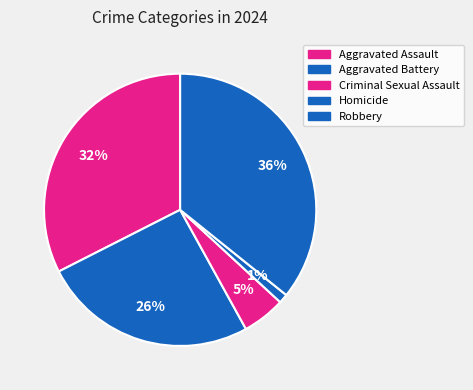

Rank the categories by value from highest to lowest.

Robbery, Aggravated Assault, Aggravated Battery, Criminal Sexual Assault, Homicide